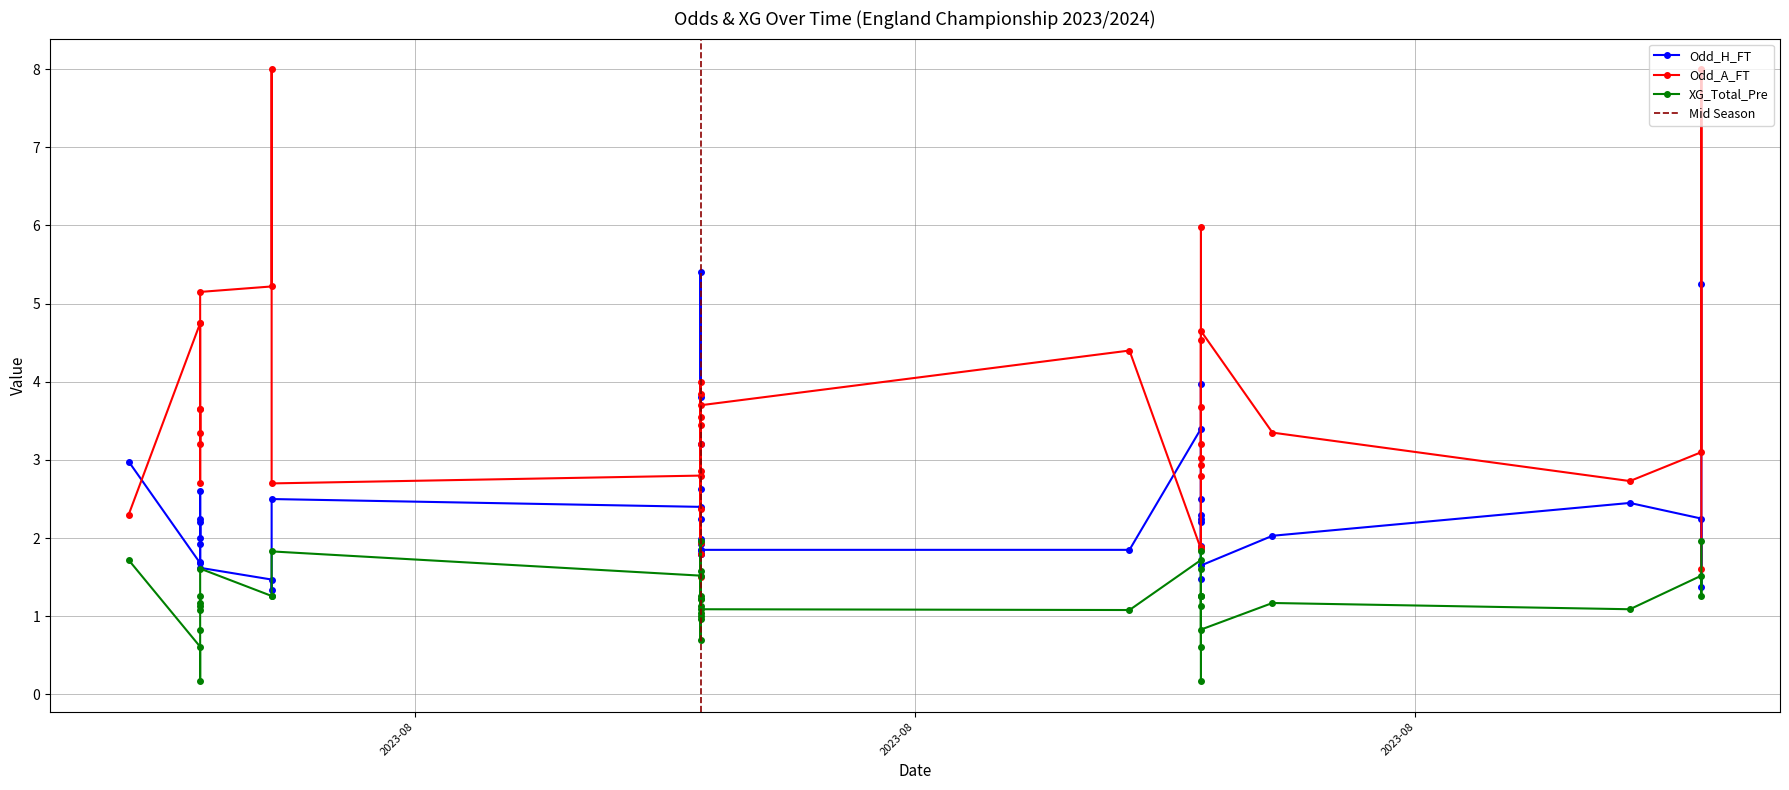

What is the total value across all series at 2023-08-05?

7.0